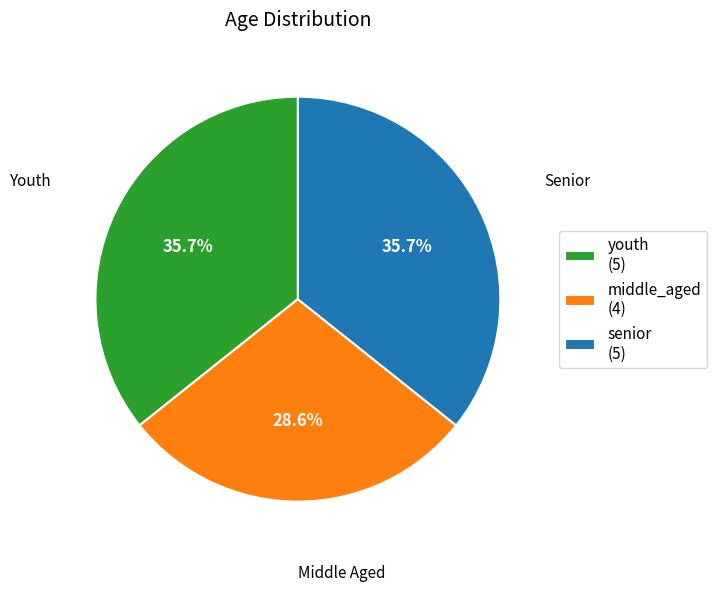

What percentage is the youth slice, to the nearest percent?

36%